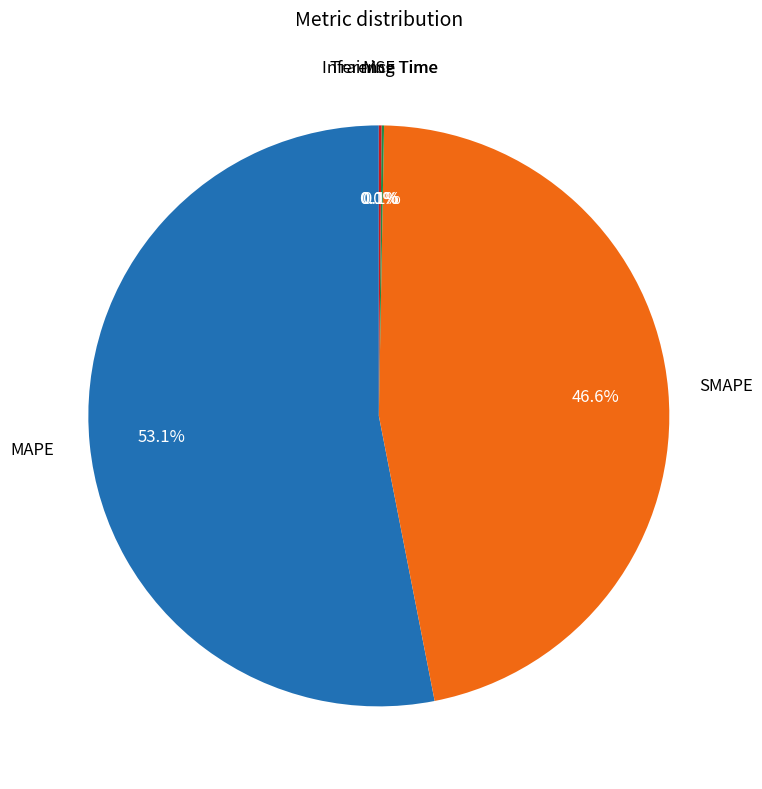

Is there a majority slice in this chart?

Yes